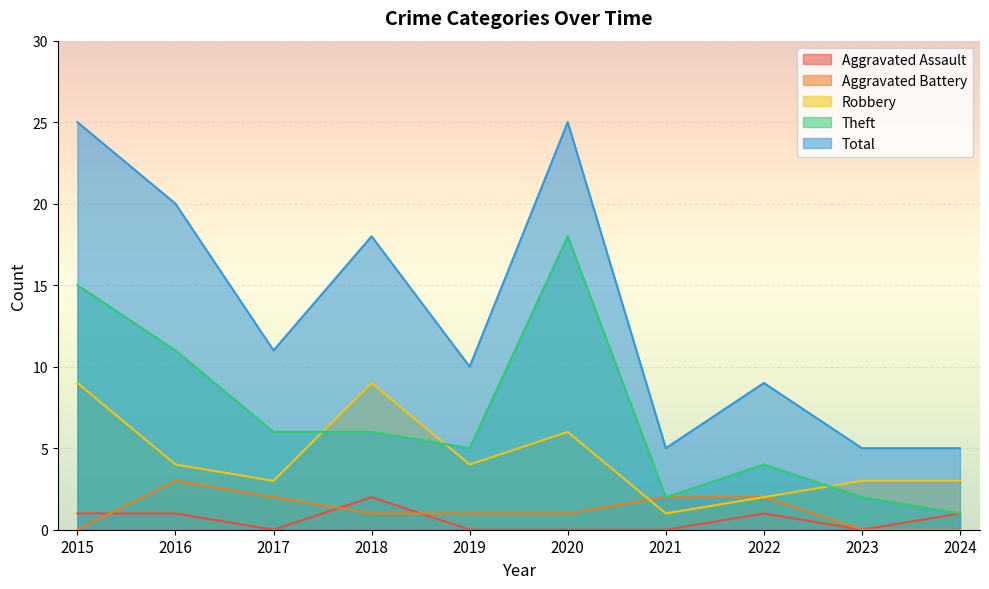

True or false: Aggravated Battery and Theft intersect in this chart.

False